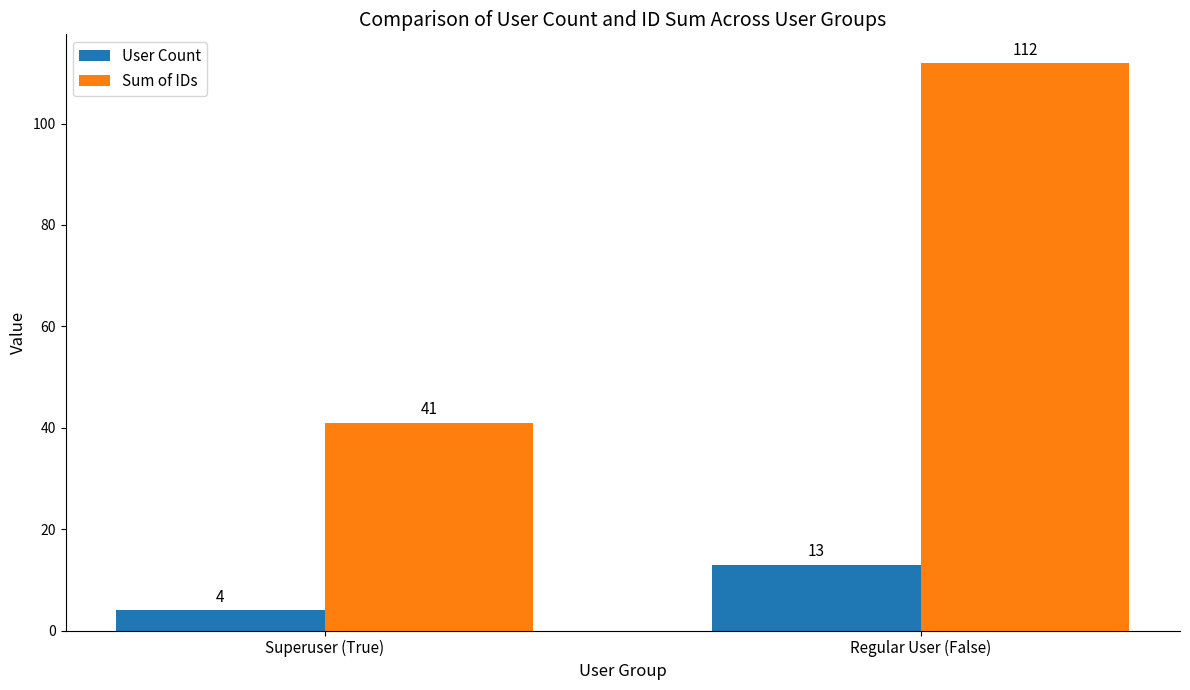

Is it true that Sum of IDs equals 73 at Superuser (True)?

False